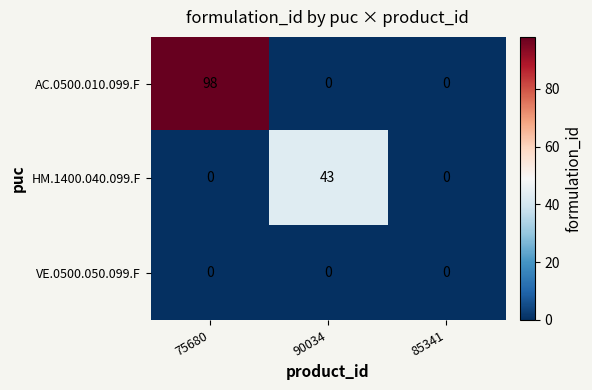

How many distinct data groups are displayed?

3